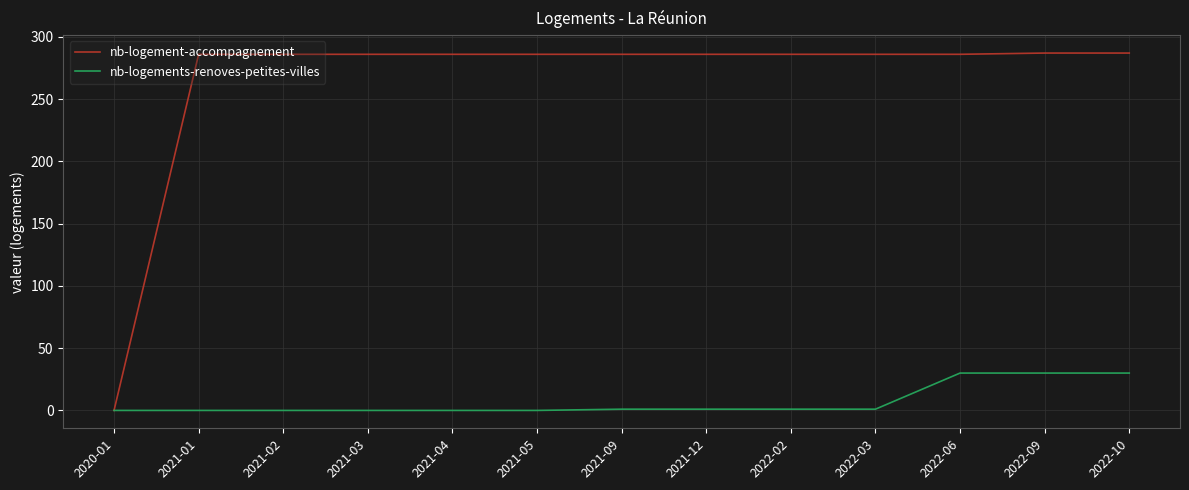

Count the number of categories in the chart.

13